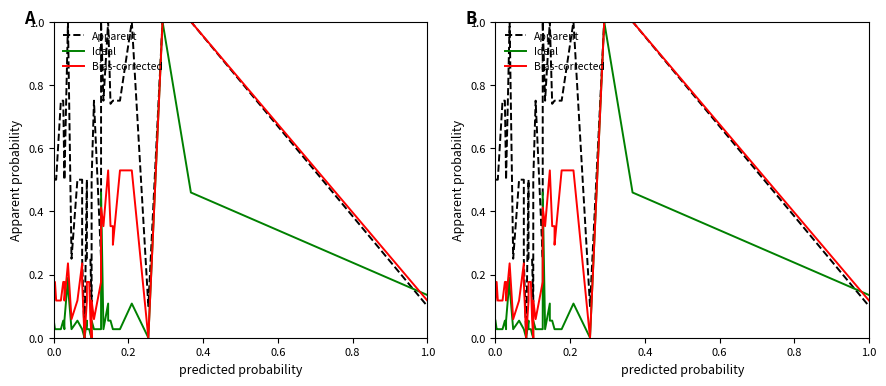

What is the difference between the maximum and second lowest values in the Bias-corrected series?

1.0